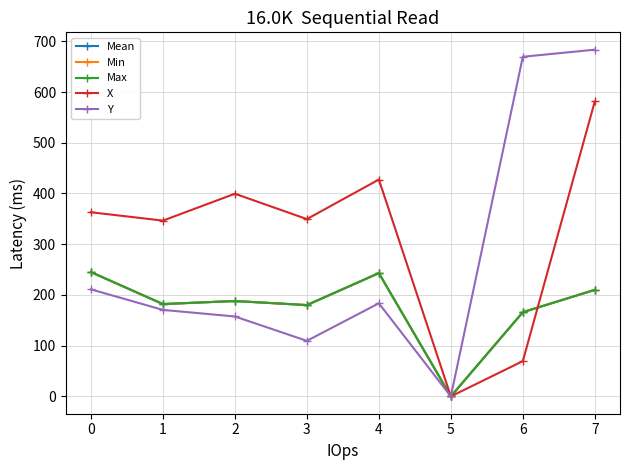

Which series has the widest spread of values?

Y